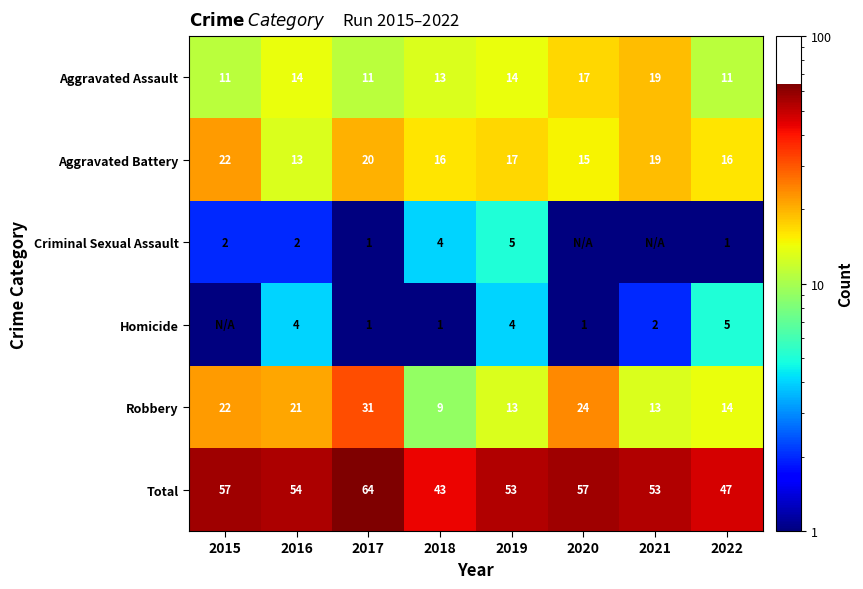

Is the value of Criminal Sexual Assault at 2015 greater than the value of Total at 2015?

No